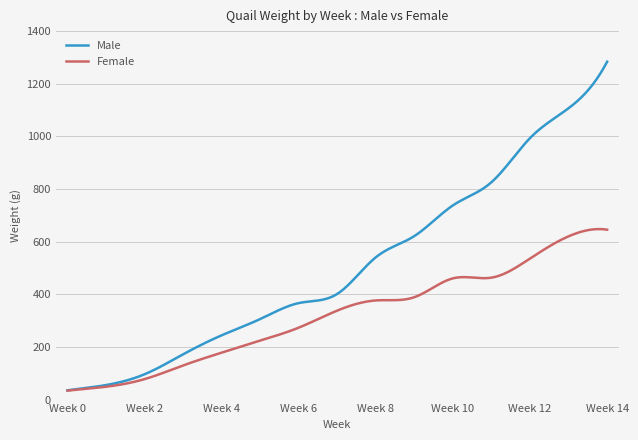

The Male series shows 826.1 at Week 11. True or false?

True